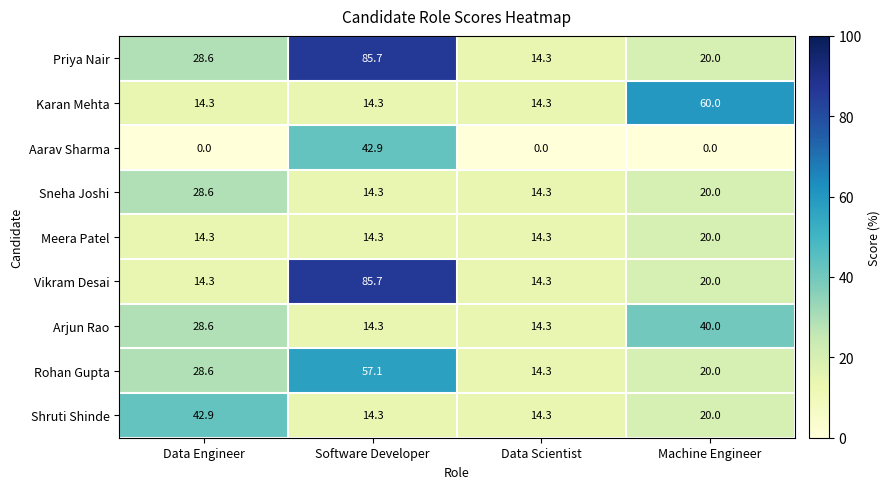

At which category does the chart reach its peak across all series?

Software Developer